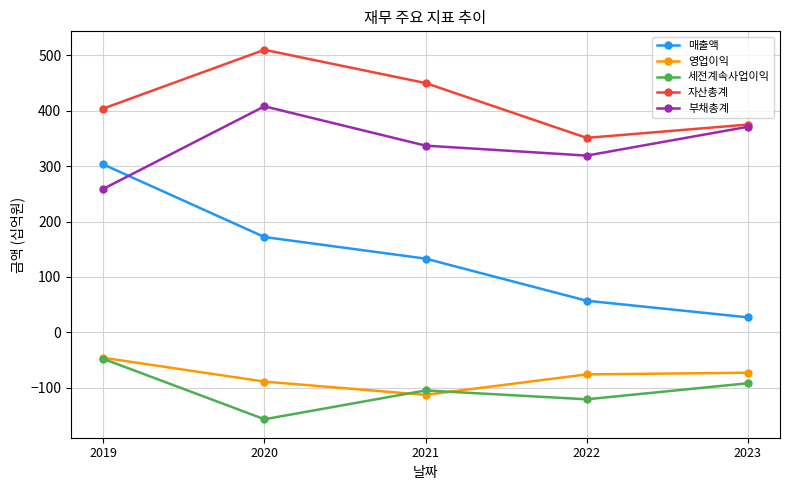

Is it true that 부채총계 equals 687 at 2020?

False